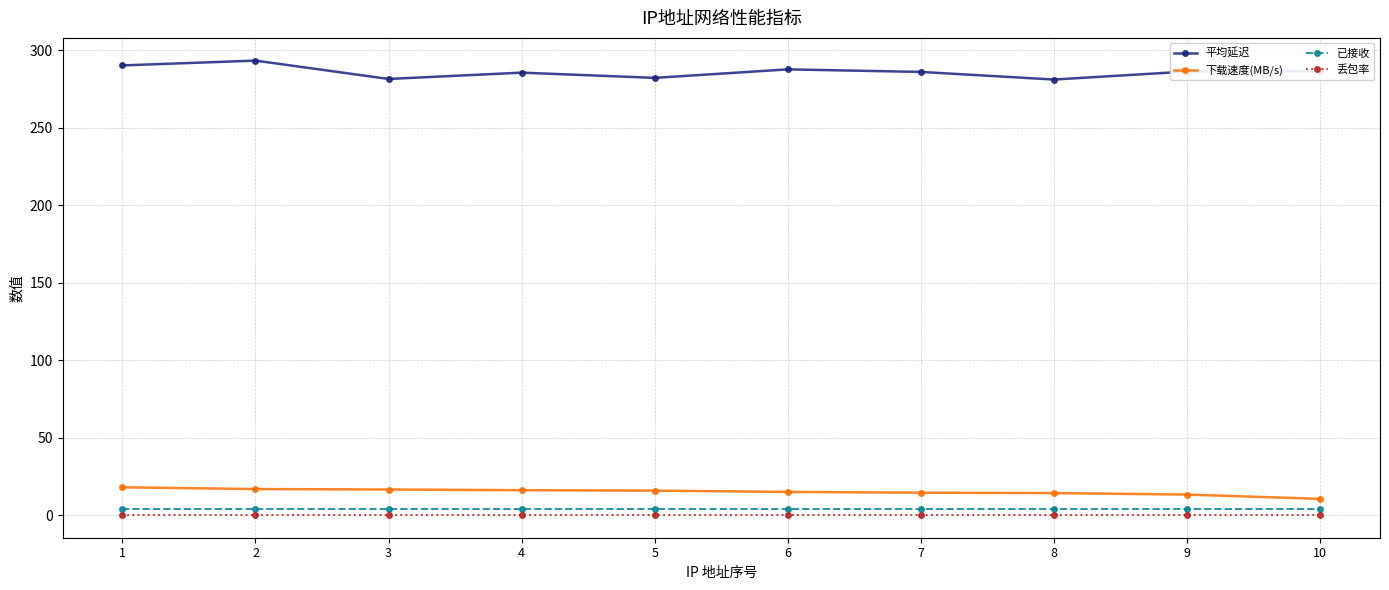

True or false: 平均延迟 has a value of 519.5 at 1.

False